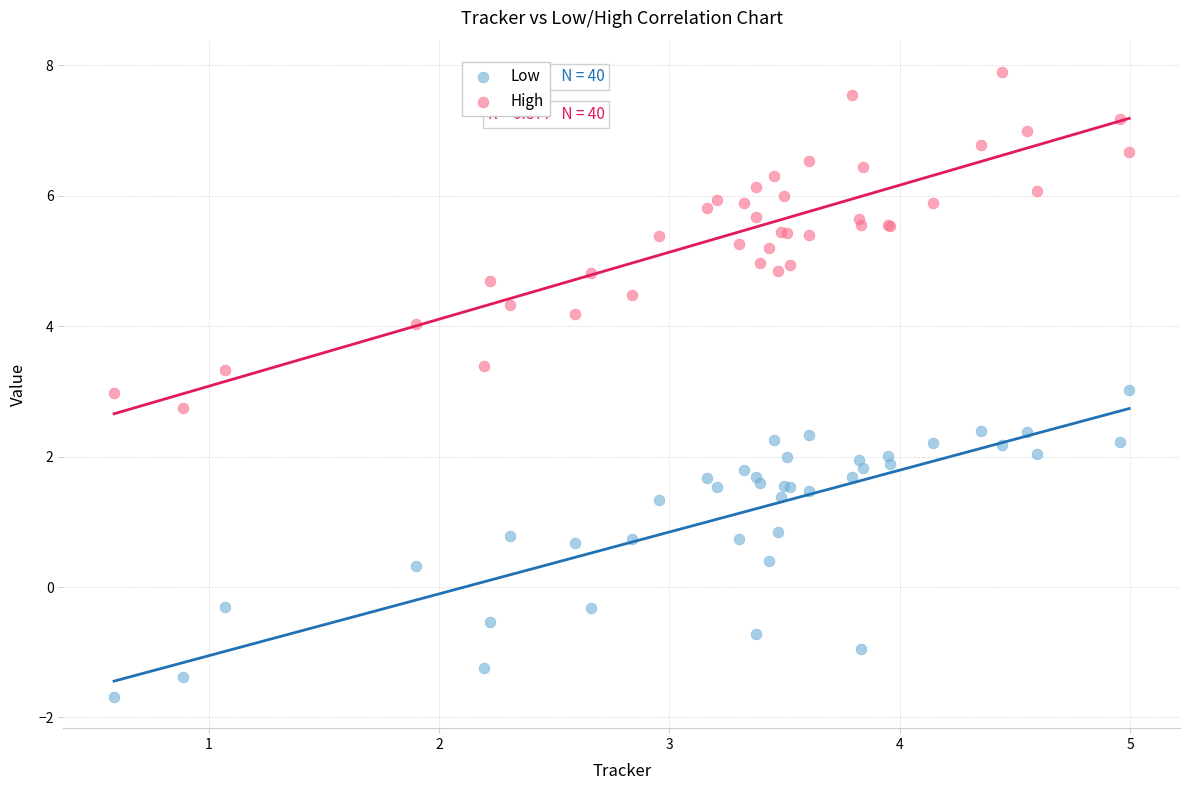

Which series reaches the minimum Y coordinate?

Low